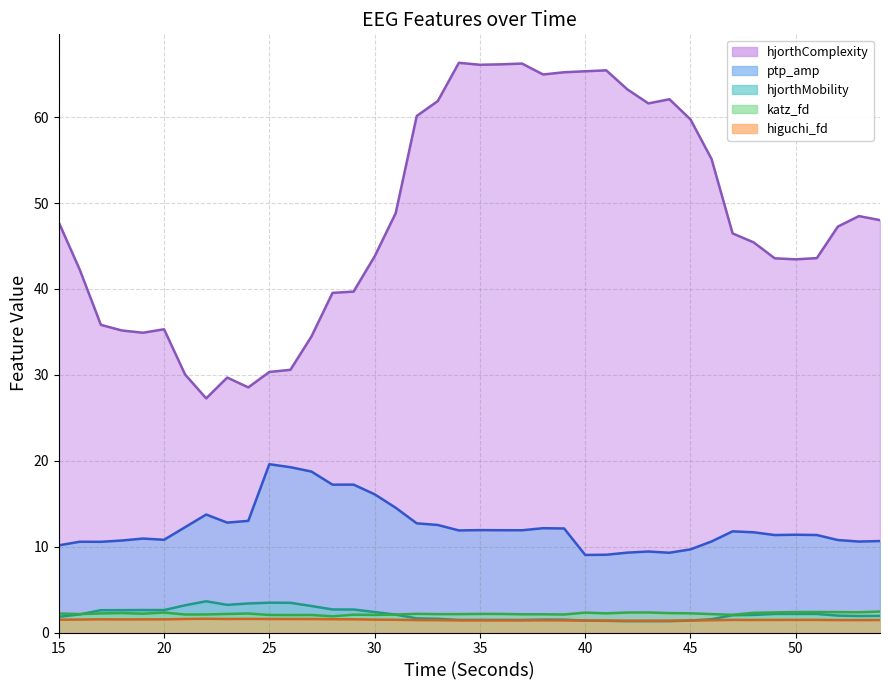

What is the maximum value shown in the chart?

66.3